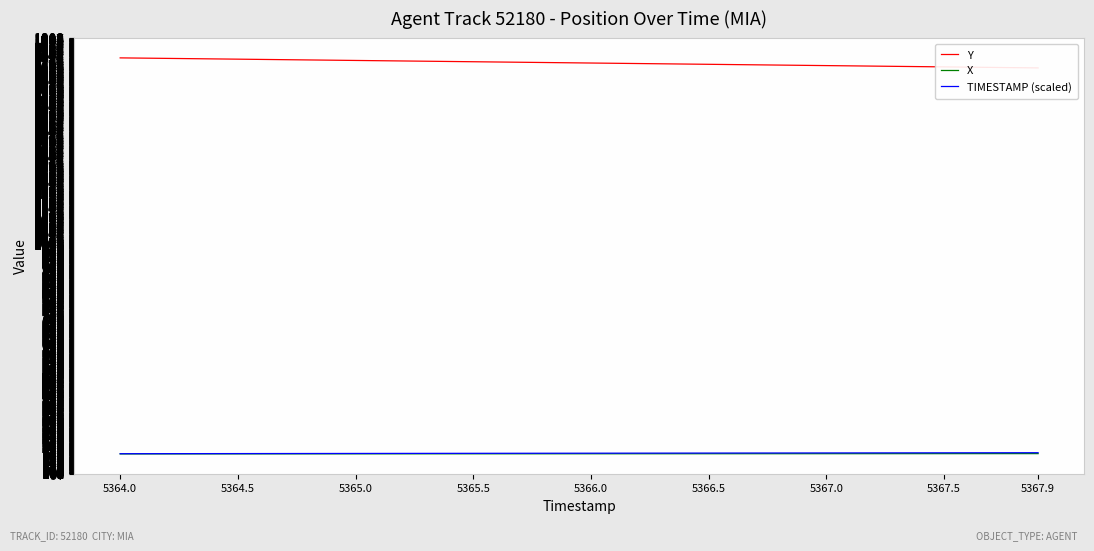

Which series has the widest spread of values?

Y